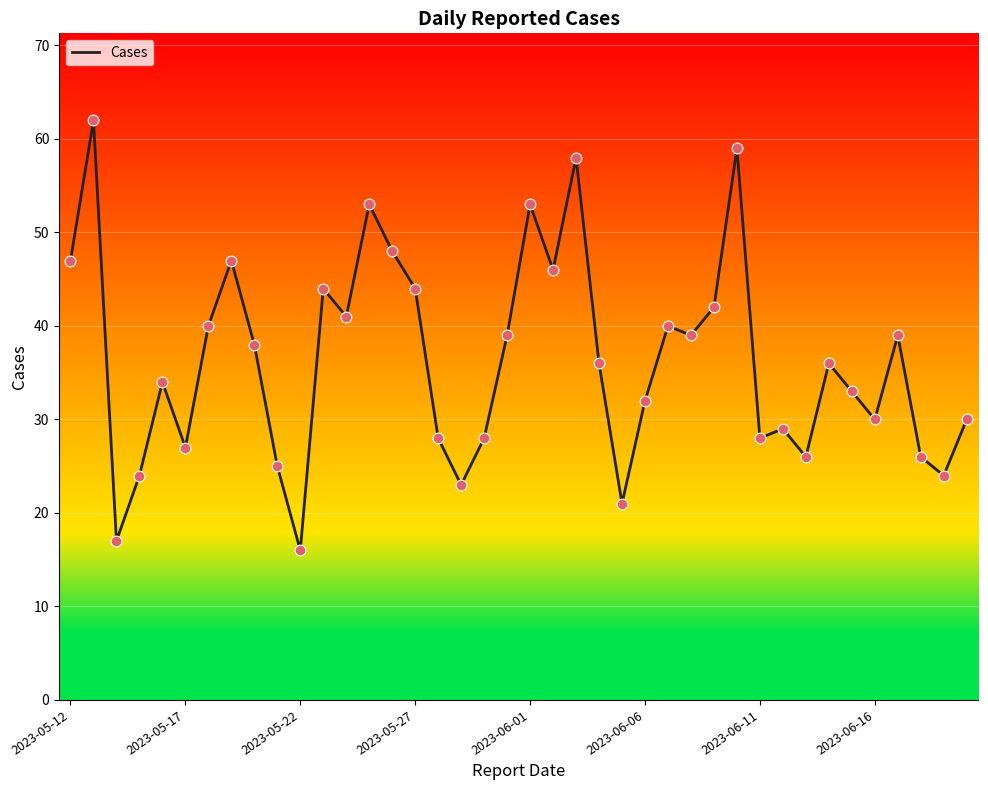

What is the maximum value shown in the chart?

62